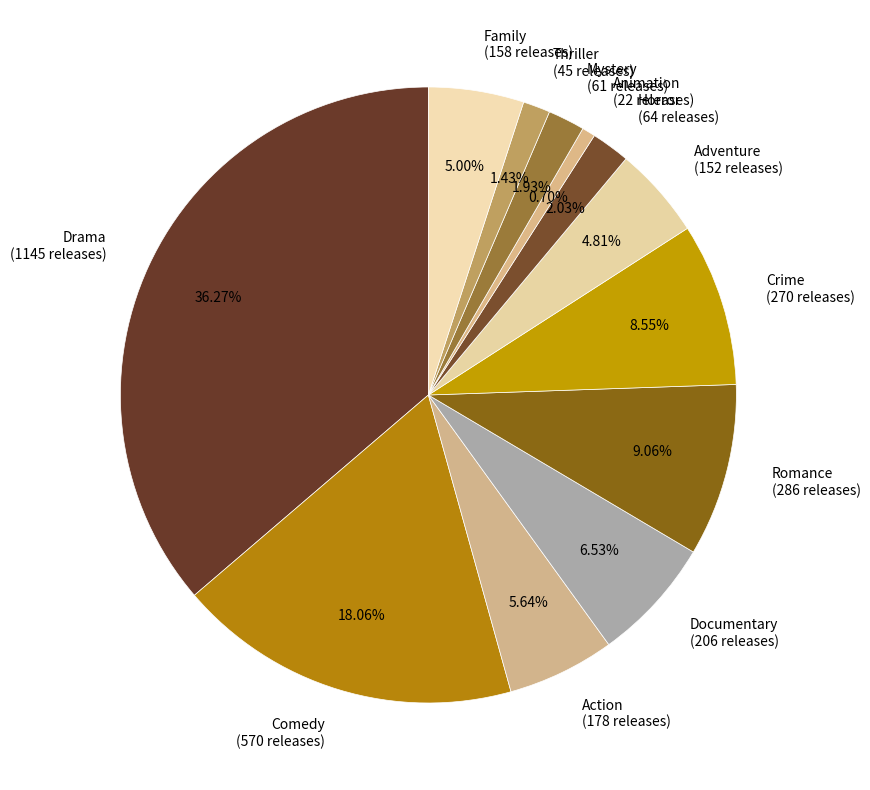

How many slices are in this pie chart?

12